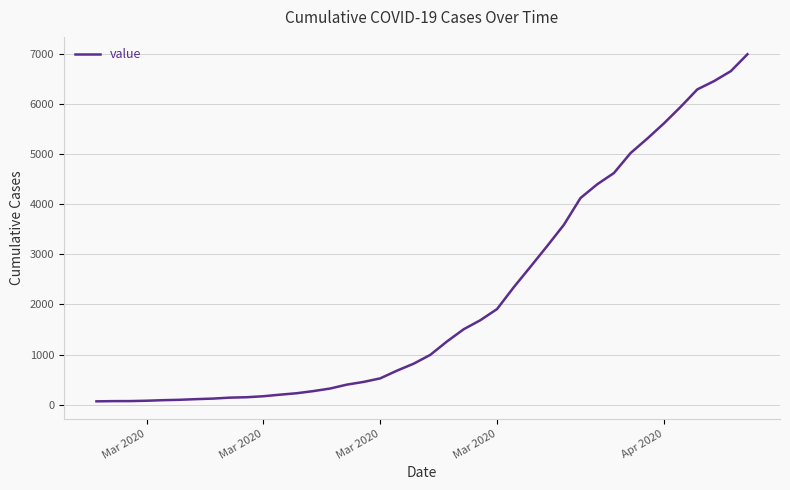

What is the difference between the maximum and minimum values?

6939